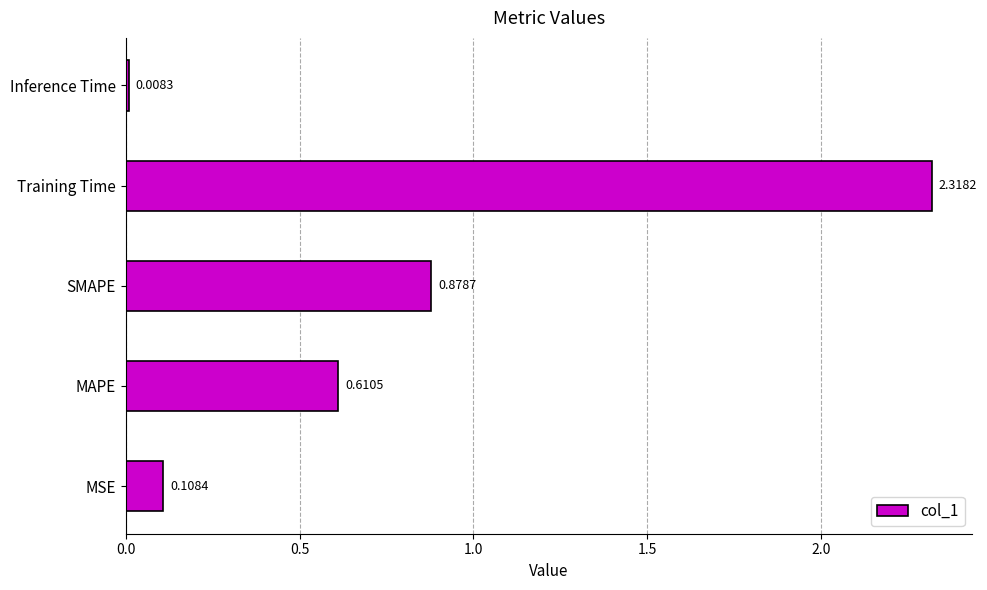

Between MSE and MAPE, which is larger?

MAPE